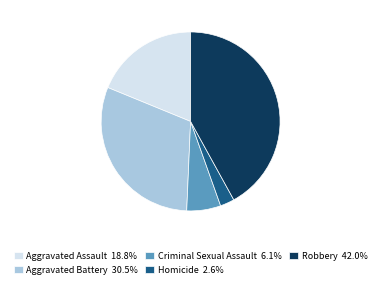

Does Homicide represent more than half of the total?

No